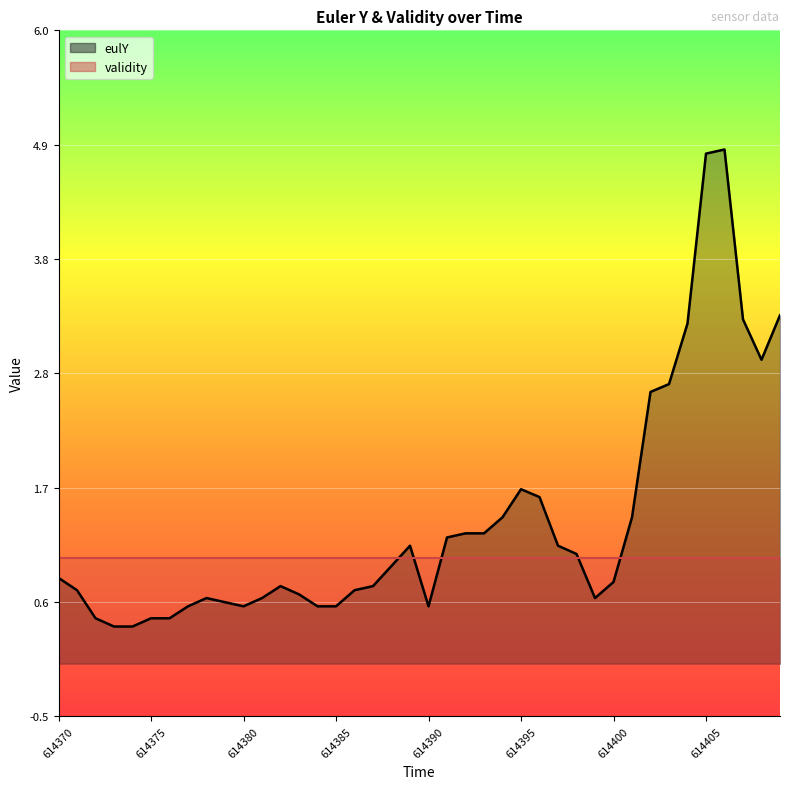

Where is the first local maximum?

614378